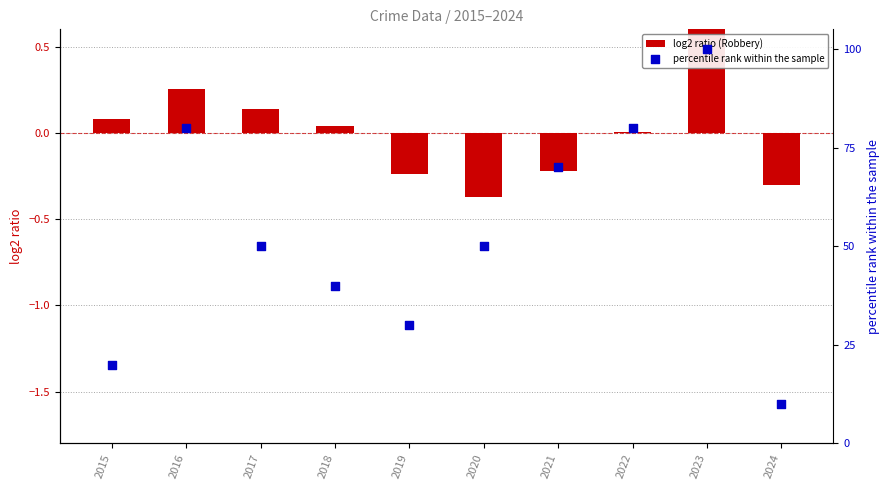

Which series reaches the maximum Y coordinate?

percentile rank within the sample